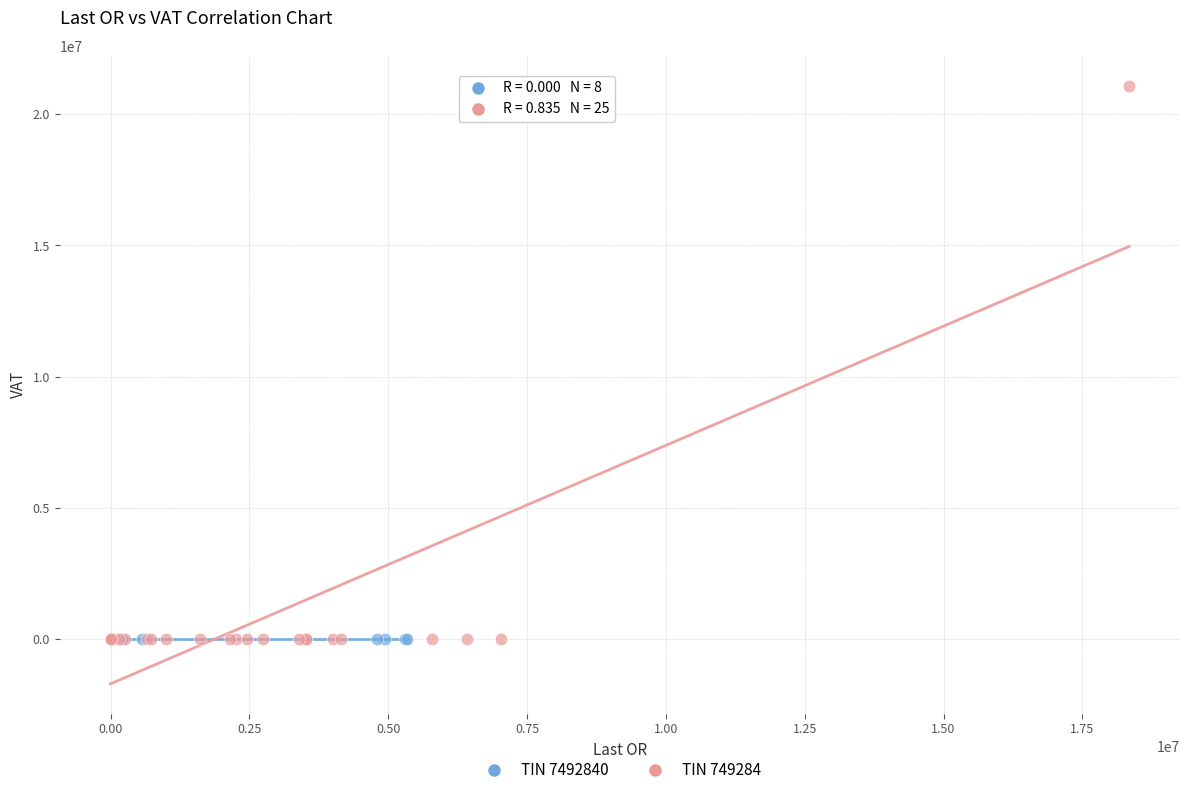

Which series contains the highest Y value?

TIN 749284